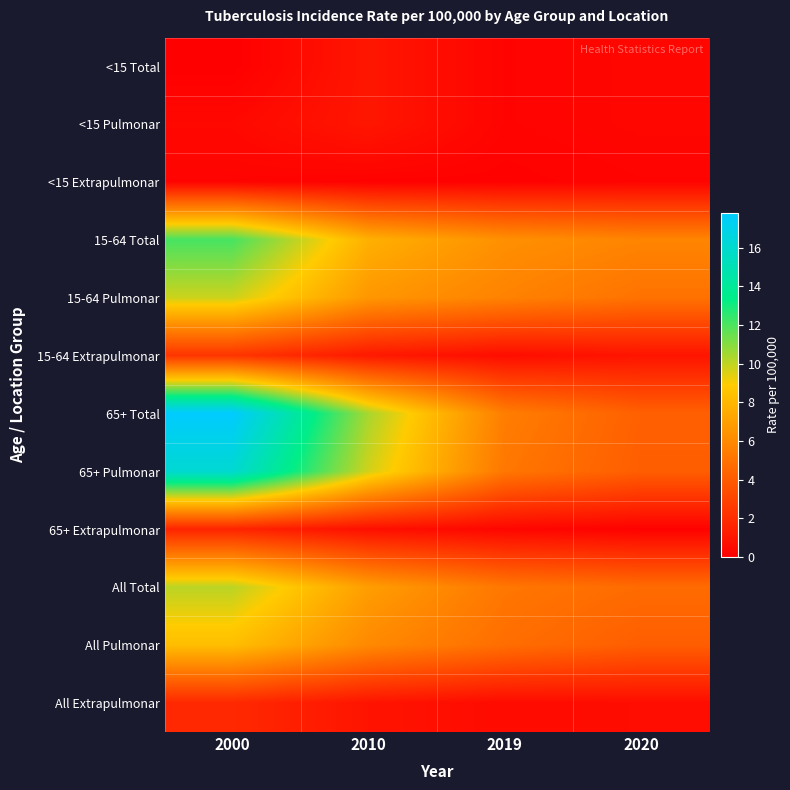

Which category has the lowest value across all series?

2000